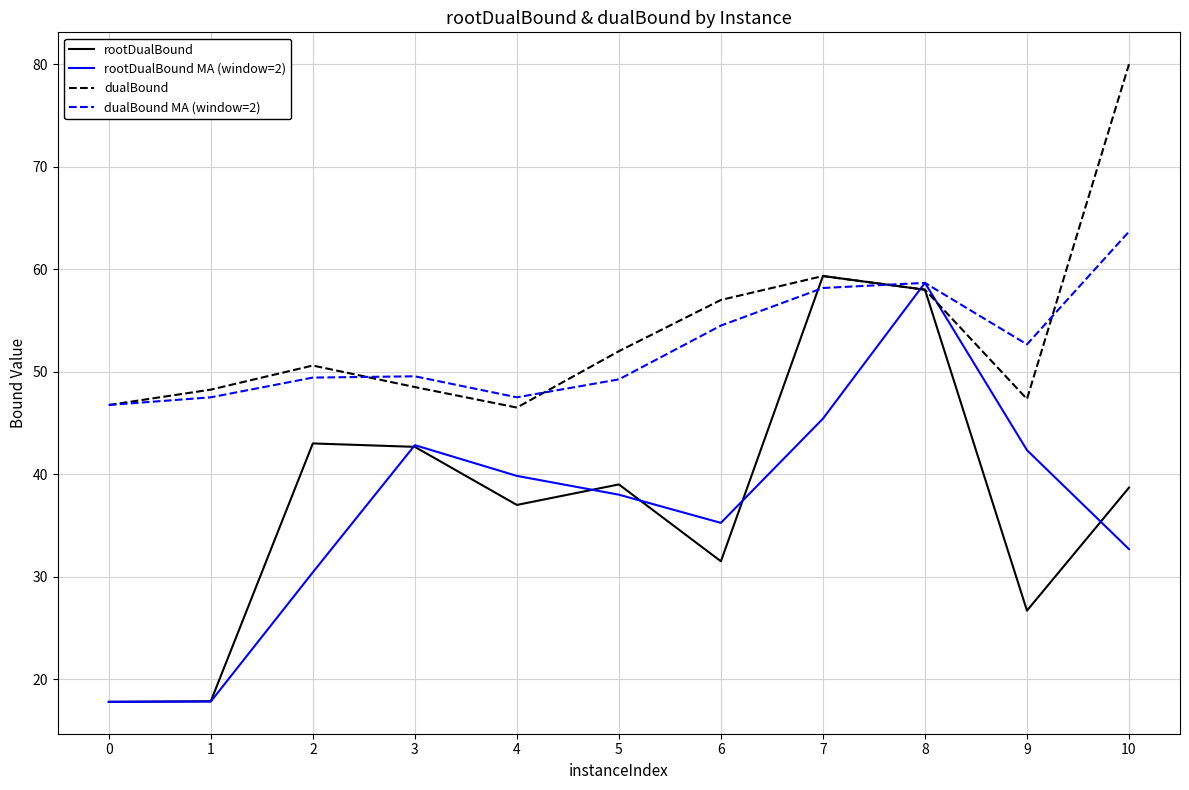

Is it true that rootDualBound equals 42.7 at 3?

True